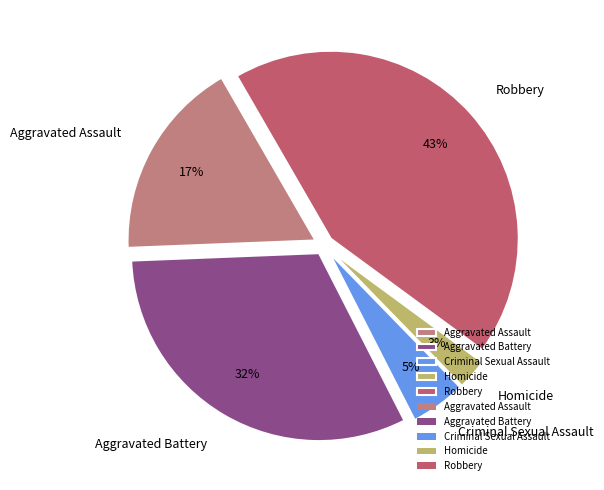

What percentage is the Criminal Sexual Assault slice, to the nearest percent?

5%